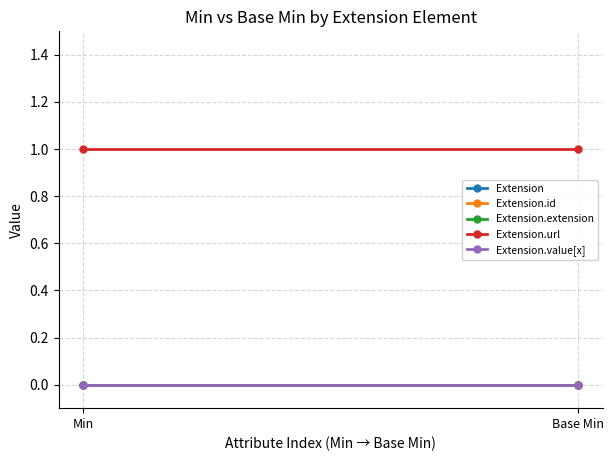

What is the difference between the highest and lowest values at Base Min?

1